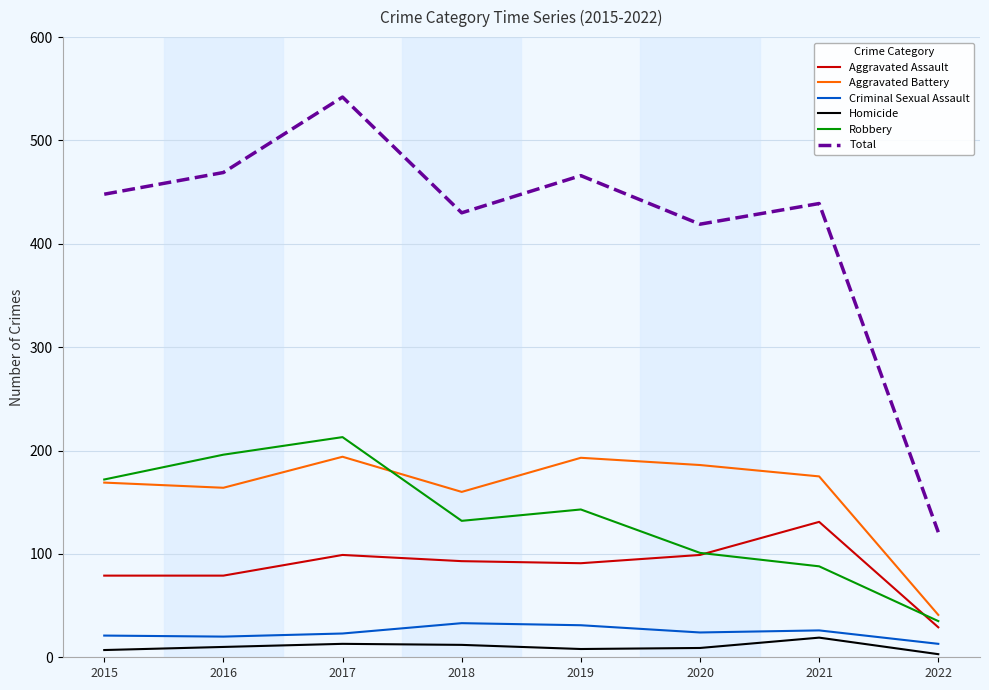

True or false: Robbery and Criminal Sexual Assault cross at least once.

False